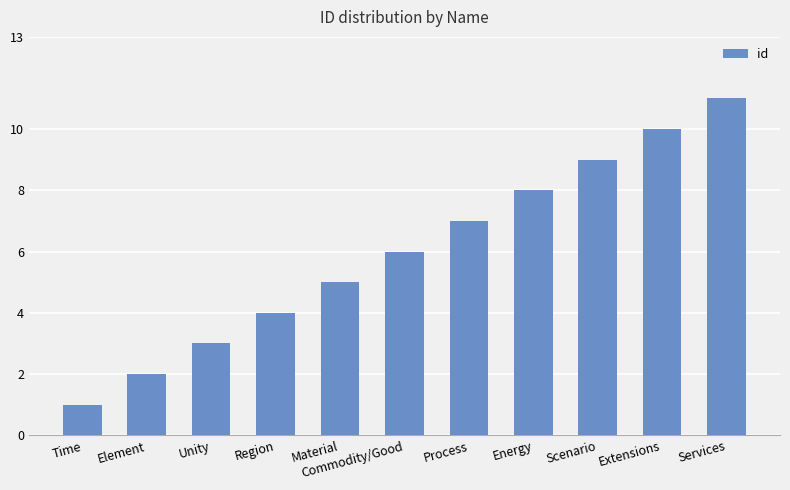

The chart shows a value of 7 at Material. True or false?

False